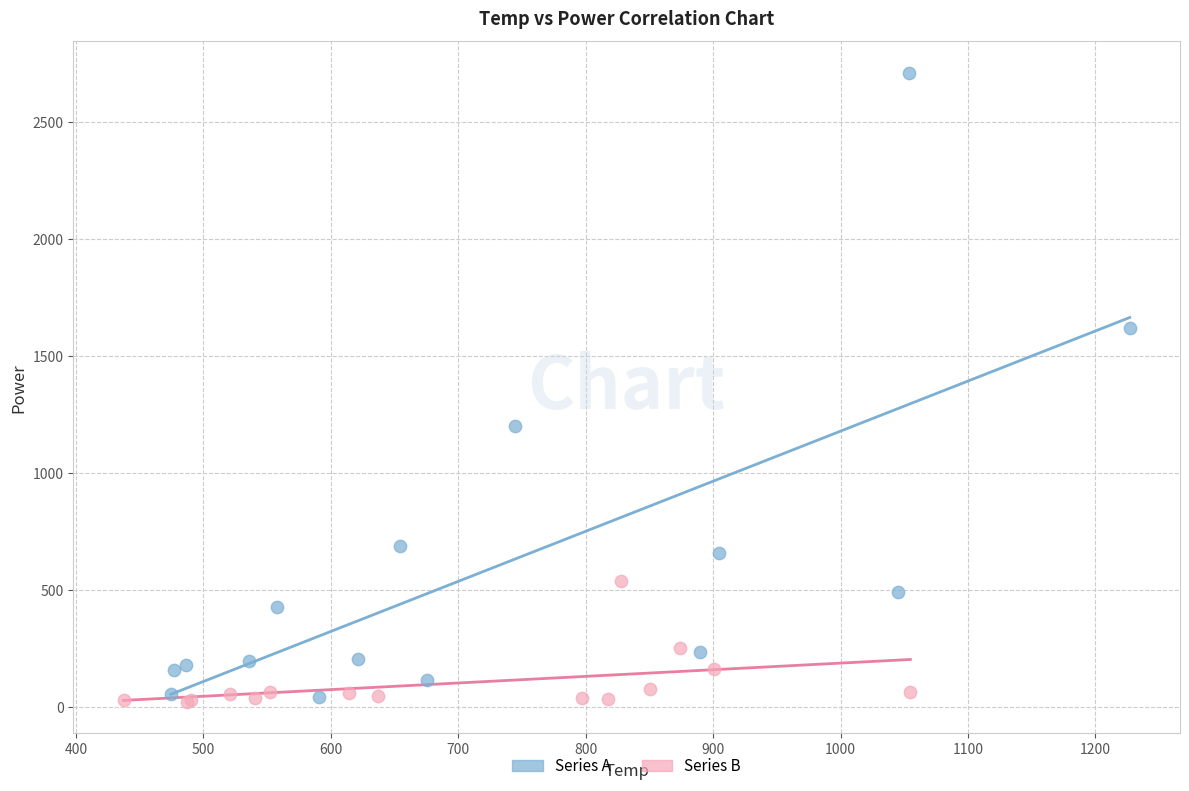

Which series contains the highest Y value?

Series A